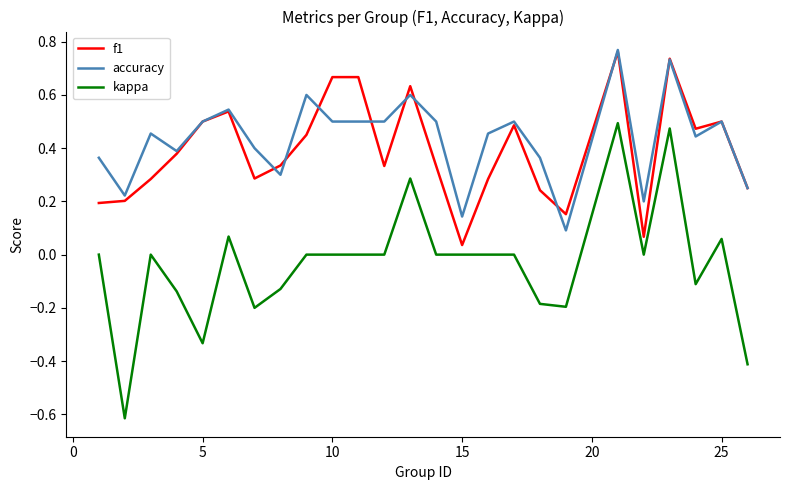

True or false: accuracy and kappa intersect in this chart.

False